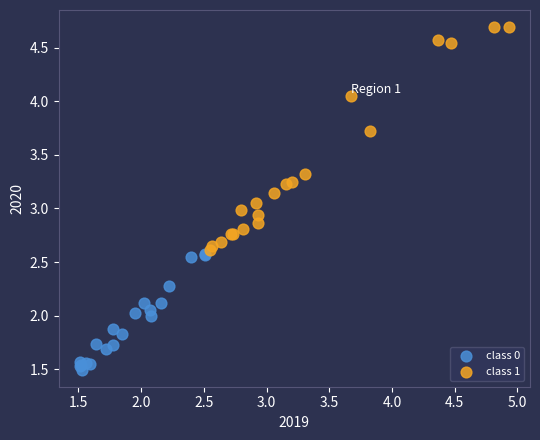

Which series contains the lowest Y value?

class 0